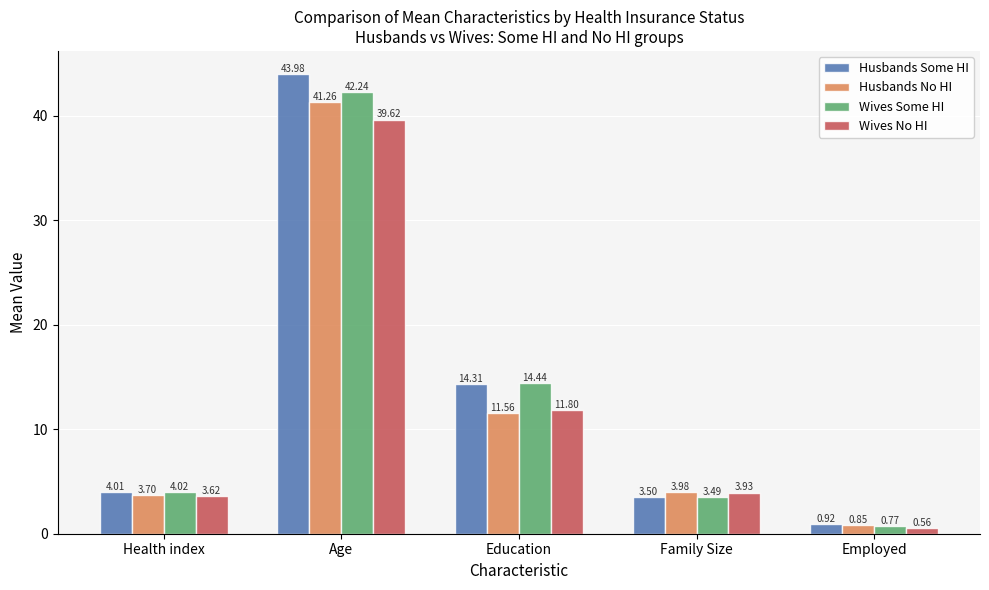

What is the label of the 5th bar from the right?

Health index